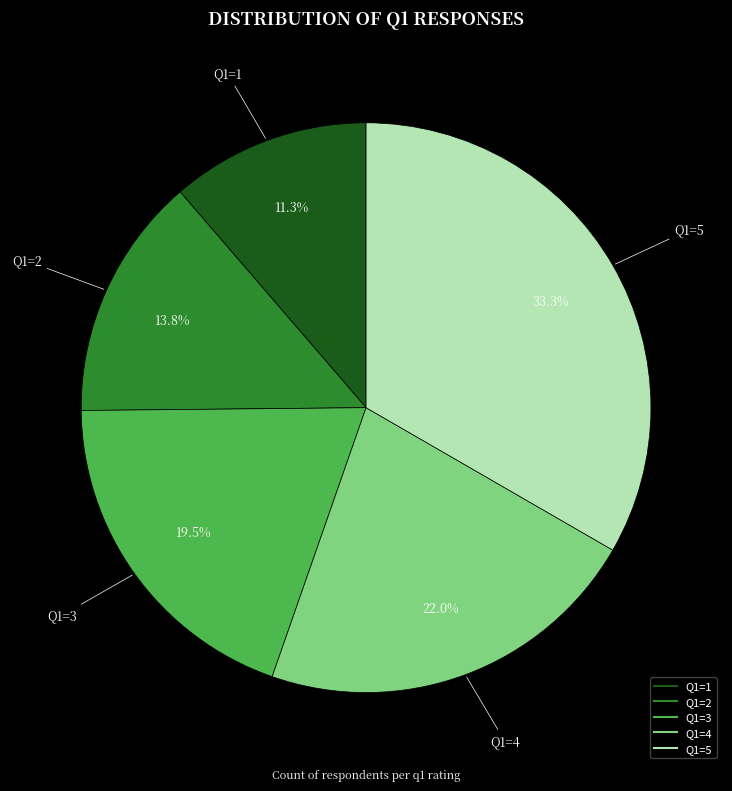

Is Q1=3 the majority of the pie?

No